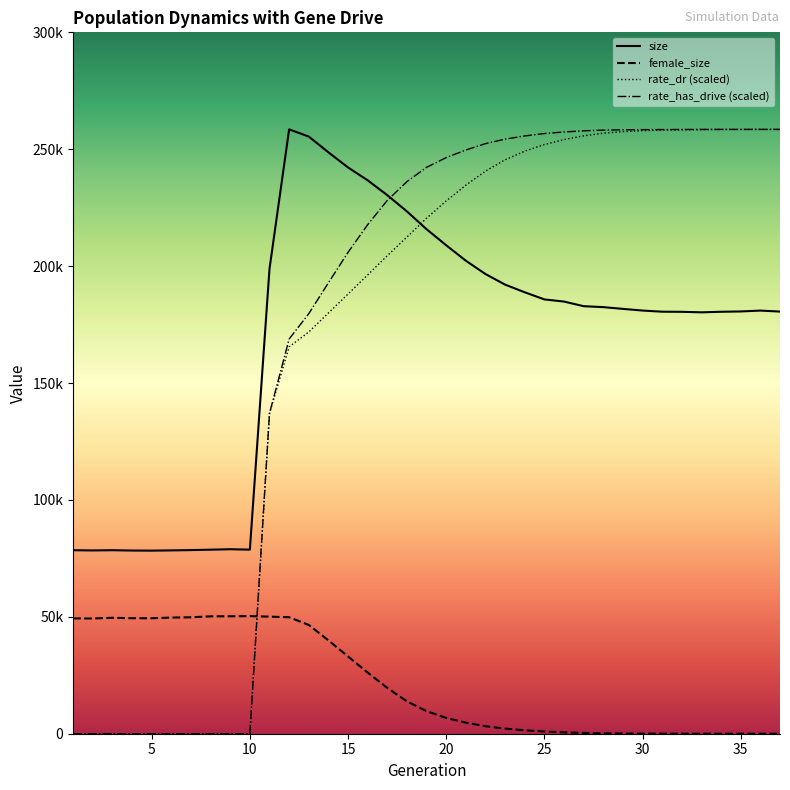

Reading right to left, what are all the values shown in this chart?

size: 180566.0	180985.0	180616.0	180481.0	180240.0	180458.0	180511.0	181000.0	181712.0	182462.0	182866.0	184844.0	185759.0	188810.0	192081.0	196613.0	202308.0	208924.0	215780.0	223404.0	230337.0	236709.0	242206.0	248679.0	255426.0	258490.0	198816.0	78738.0	78905.0	78721.0	78539.0	78409.0	78315.0	78349.0	78489.0	78397.0	78481.0
female_size: 0.0	1.0	5.0	6.0	10.0	20.0	35.0	54.0	93.0	167.0	328.0	584.0	941.0	1467.0	2188.0	3194.0	4739.0	6745.0	9643.0	13841.0	19580.0	26141.0	33054.0	39931.0	46527.0	49815.0	50079.0	50282.0	50226.0	50205.0	49799.0	49678.0	49389.0	49399.0	49586.0	49284.0	49330.0
rate_dr: 258485.6	258479.4	258462.9	258438.6	258394.6	258294.6	258178.8	257957.0	257516.3	256855.8	255731.4	254130.8	252011.5	249162.6	245469.3	240628.3	234627.5	227883.8	220496.9	212456.5	204470.2	196239.7	188068.5	179962.5	171830.2	165469.3	136996.1	0.0	0.0	0.0	0.0	0.0	0.0	0.0	0.0	0.0	0.0
rate_has_drive: 258490.0	258488.4	258482.8	258481.5	258474.2	258457.2	258425.6	258388.7	258301.0	258177.7	257871.2	257382.1	256714.9	255684.6	254323.9	252388.6	249661.8	246418.0	242255.3	236155.7	228122.1	217735.2	205896.6	192852.7	179665.0	168819.3	136996.1	0.0	0.0	0.0	0.0	0.0	0.0	0.0	0.0	0.0	0.0